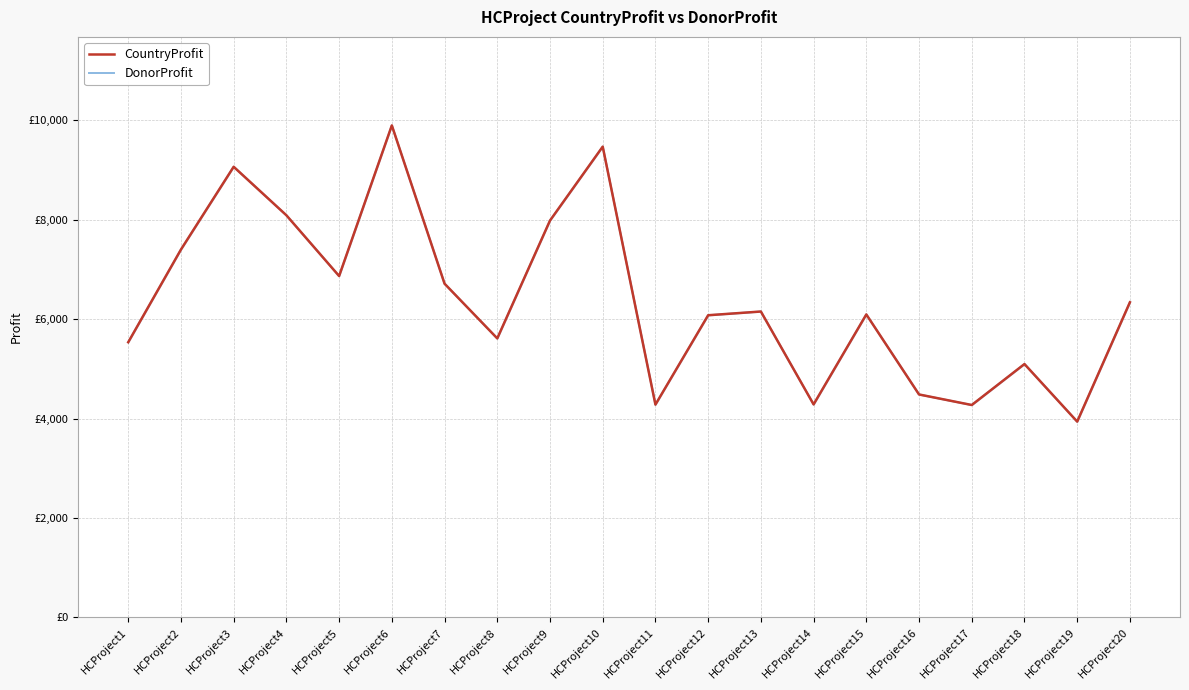

What is the value of the DonorProfit point at the 4th from the left?

8089